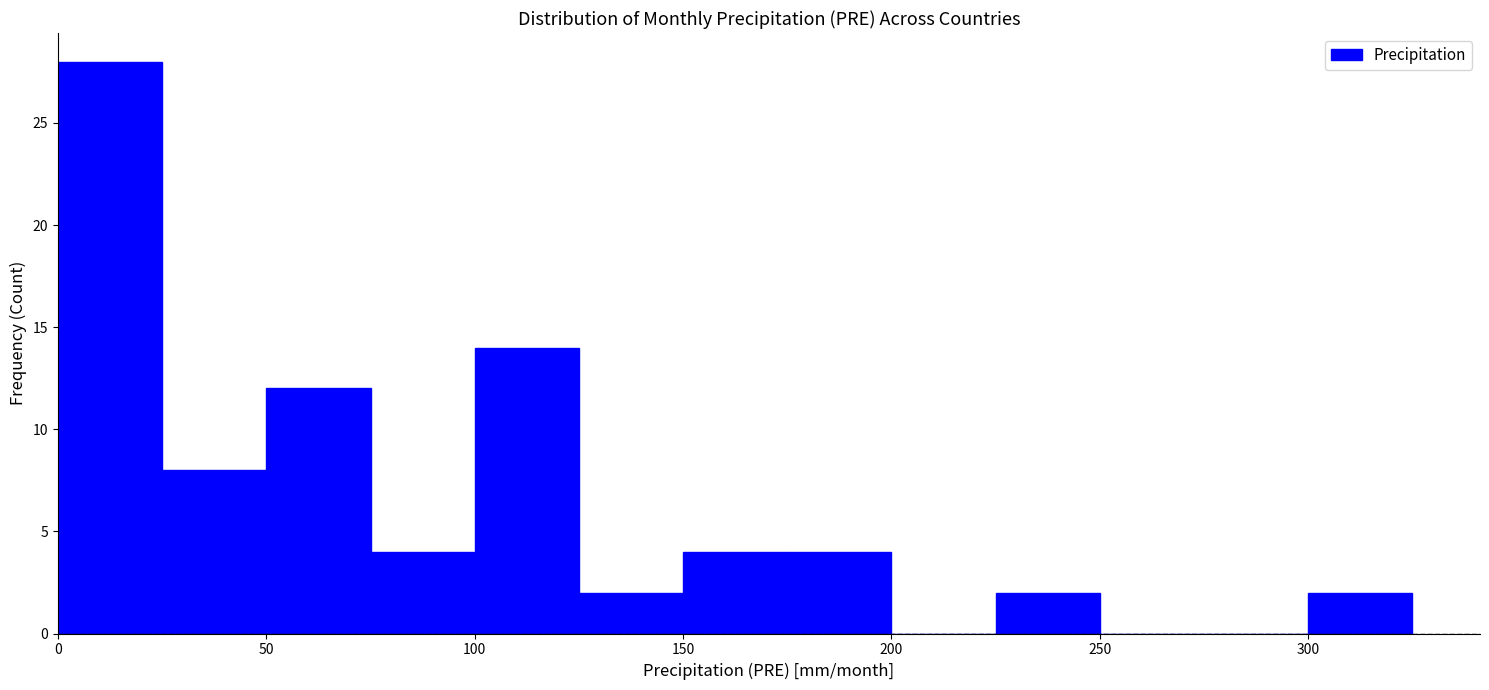

Over which range of the x-axis is the bar tallest?

0 to 25